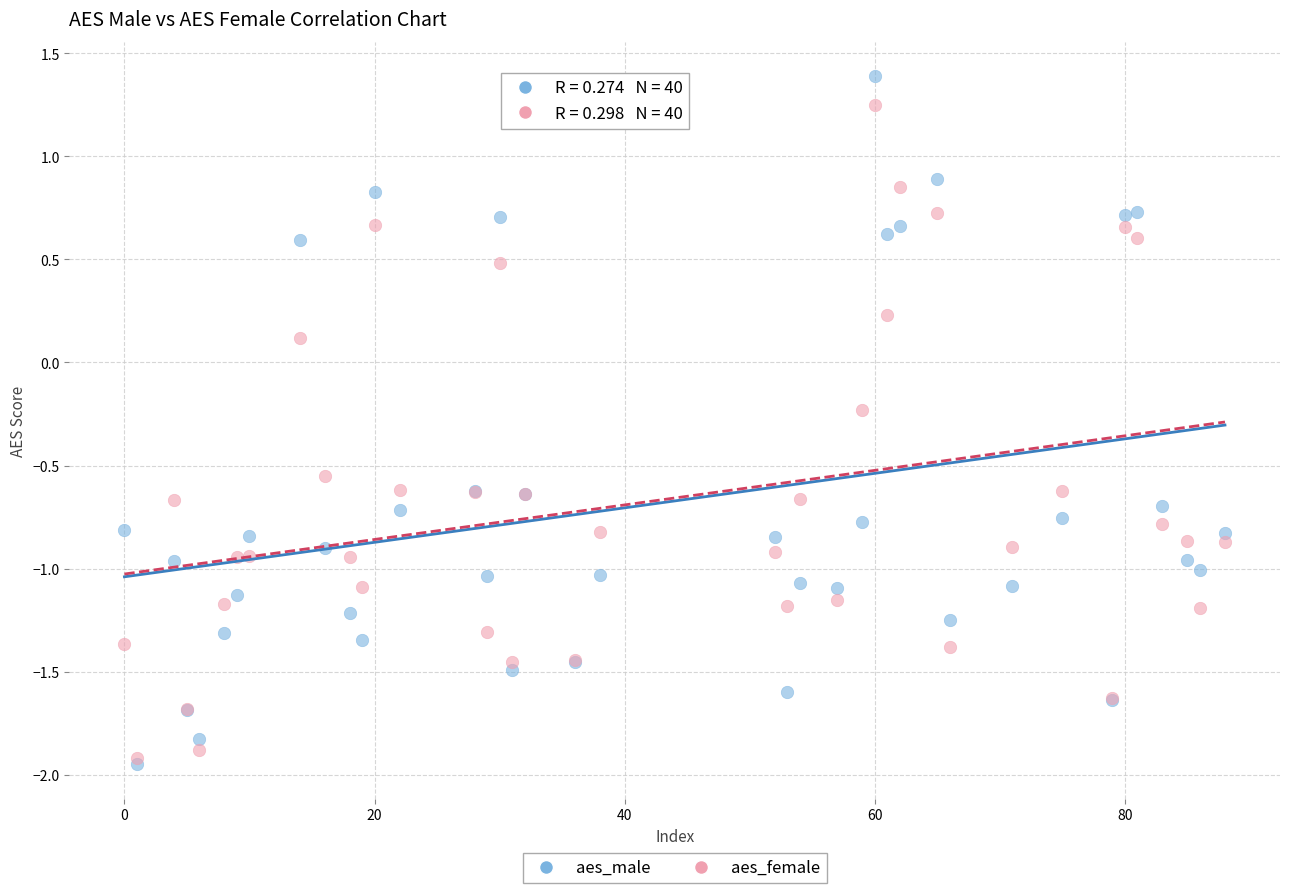

Which series reaches the maximum Y coordinate?

aes_male